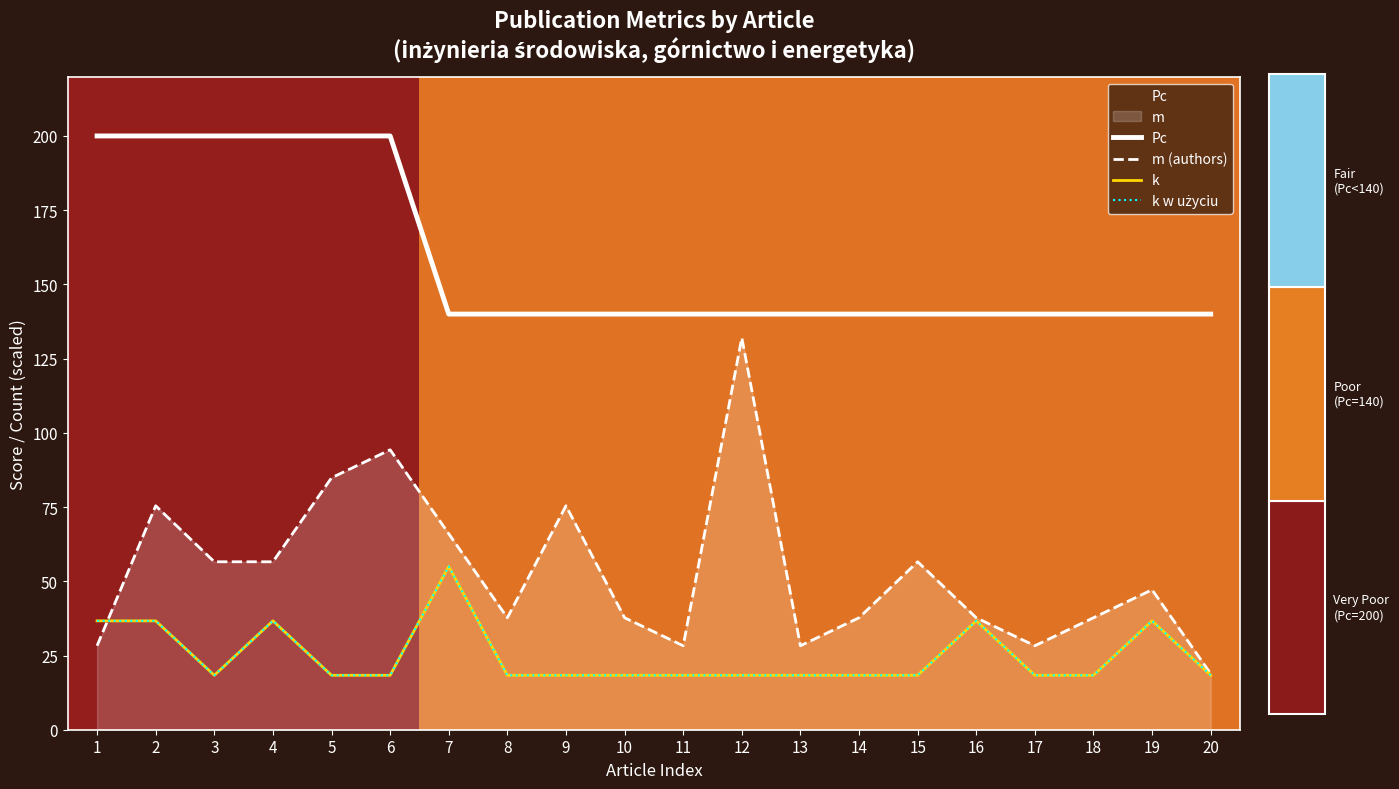

Which series changed the most between 10 and 11?

m (authors)